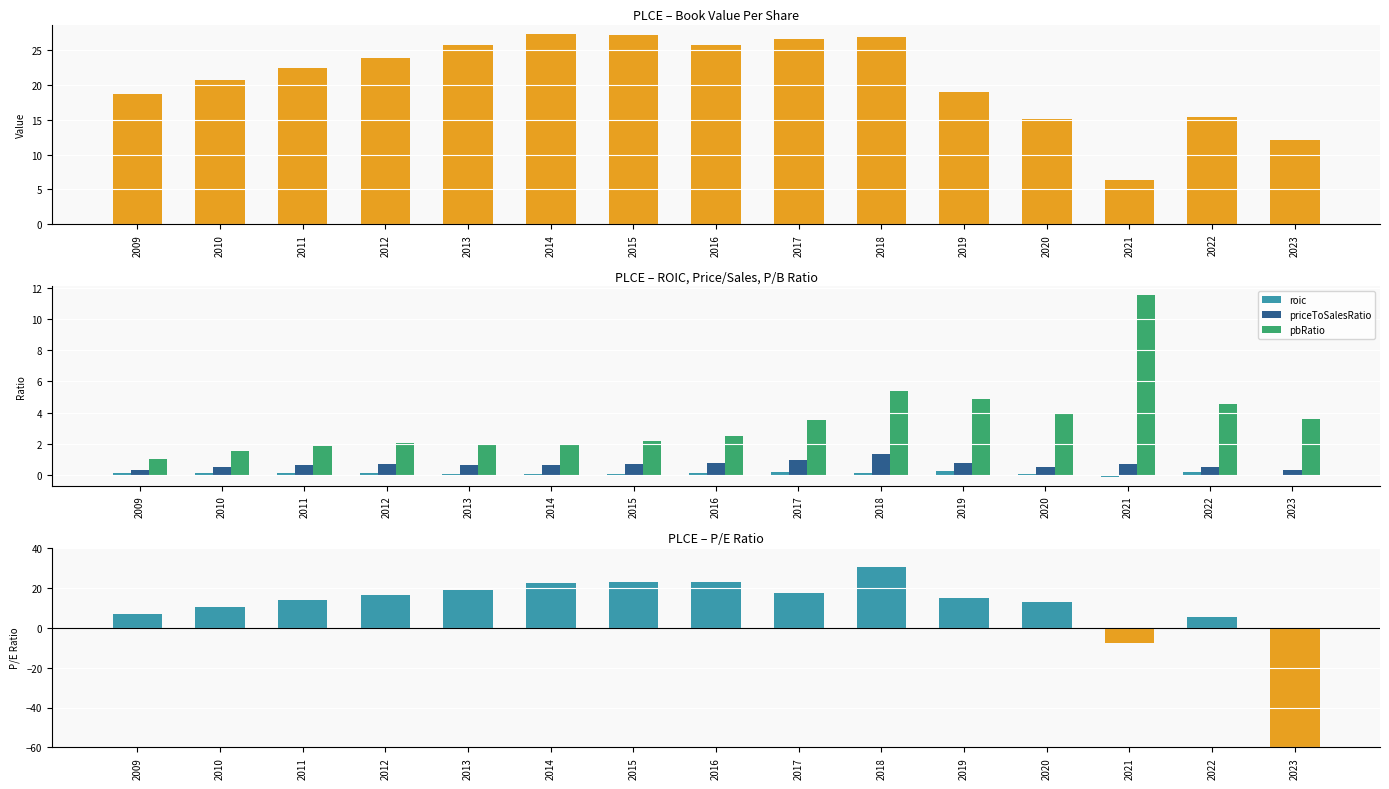

What is the approximate value of bookValuePerShare at 2012?

23.9